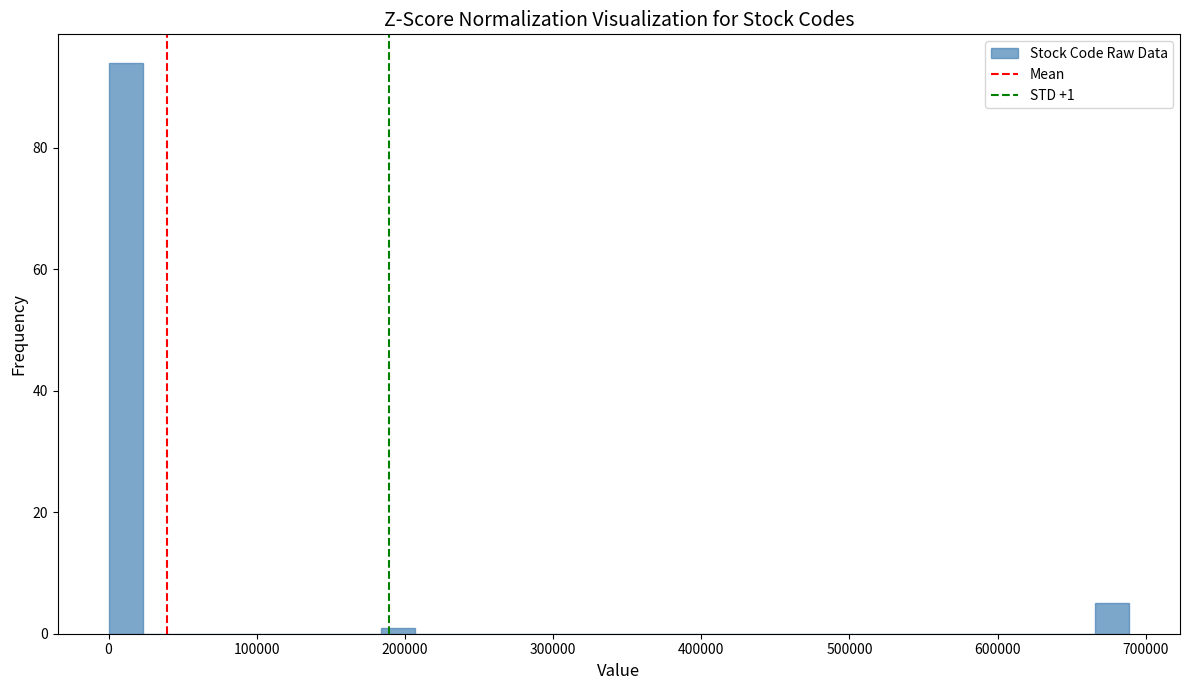

Around what value on the x-axis is the tallest bar? Give the approximate position of its centre, as read against the axis.

10000